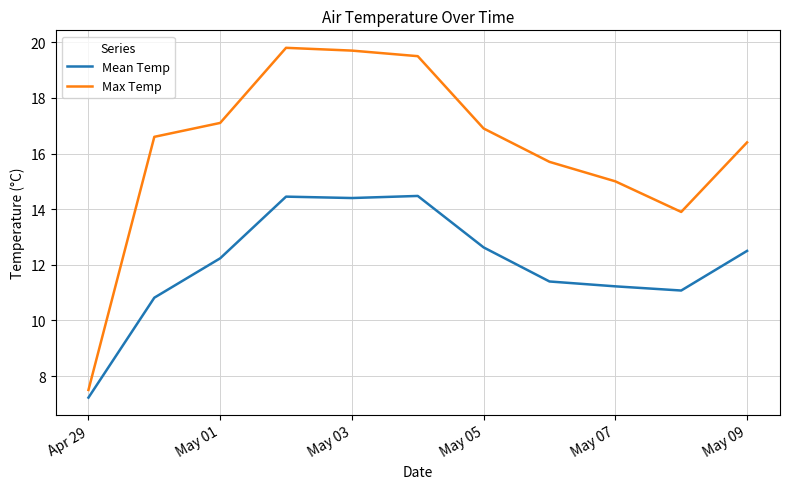

Which series has the largest range (max minus min)?

Max Temp